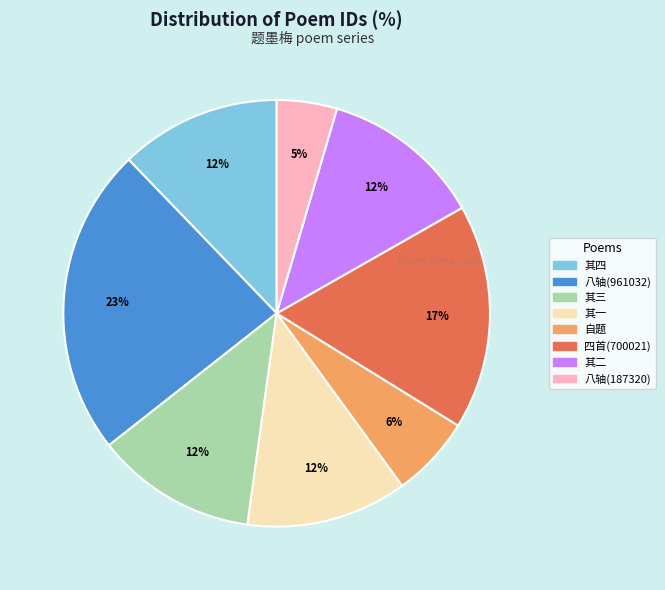

How many slices are in this pie chart?

8